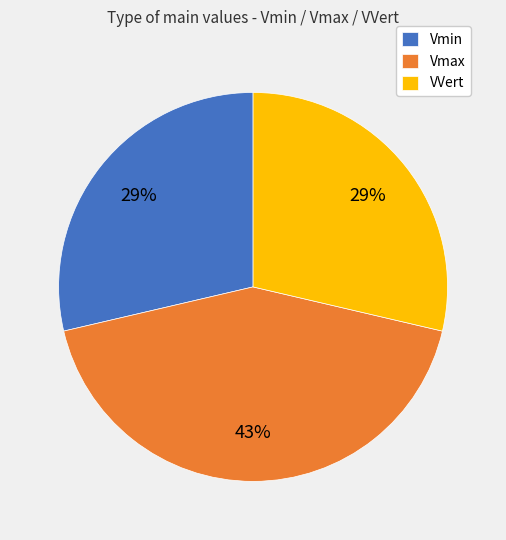

Between VVert and Vmax, which is larger?

Vmax